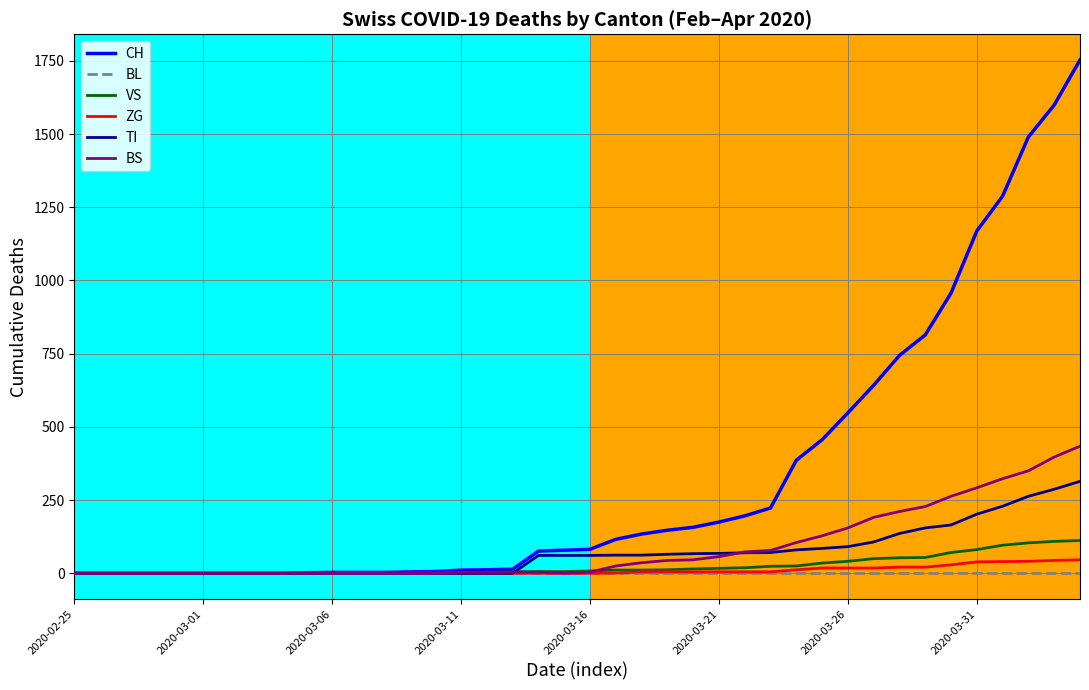

What is the maximum value shown in the chart?

1753